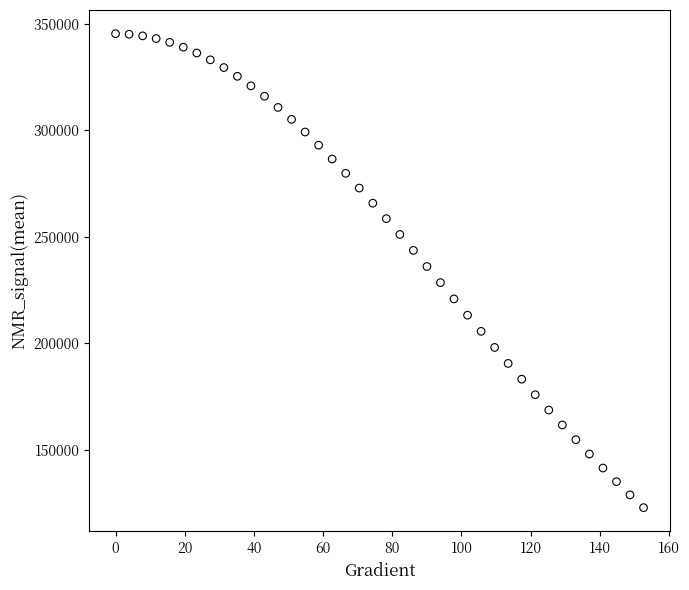

What is the range of X values (max minus min)?

152.6